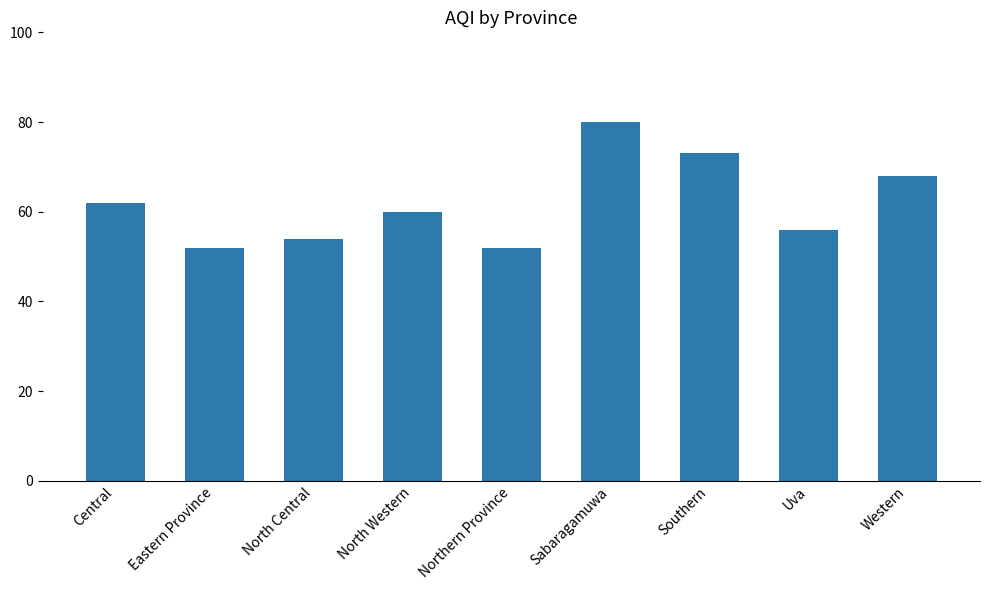

What is the value of the 8th bar from the left?

56